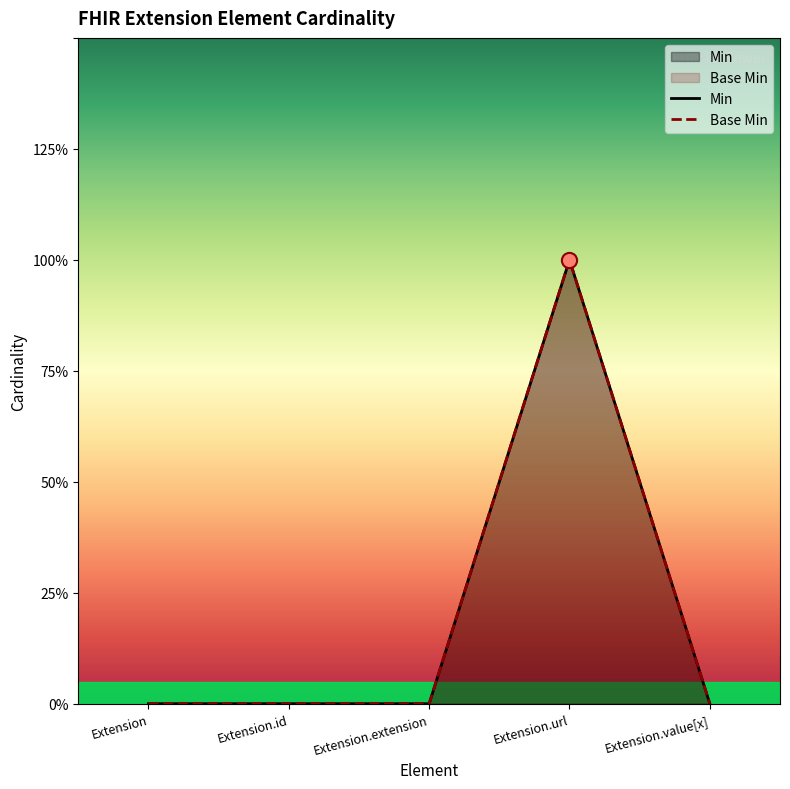

Is the value of Base Min at Extension.url greater than the value of Min at Extension.extension?

Yes